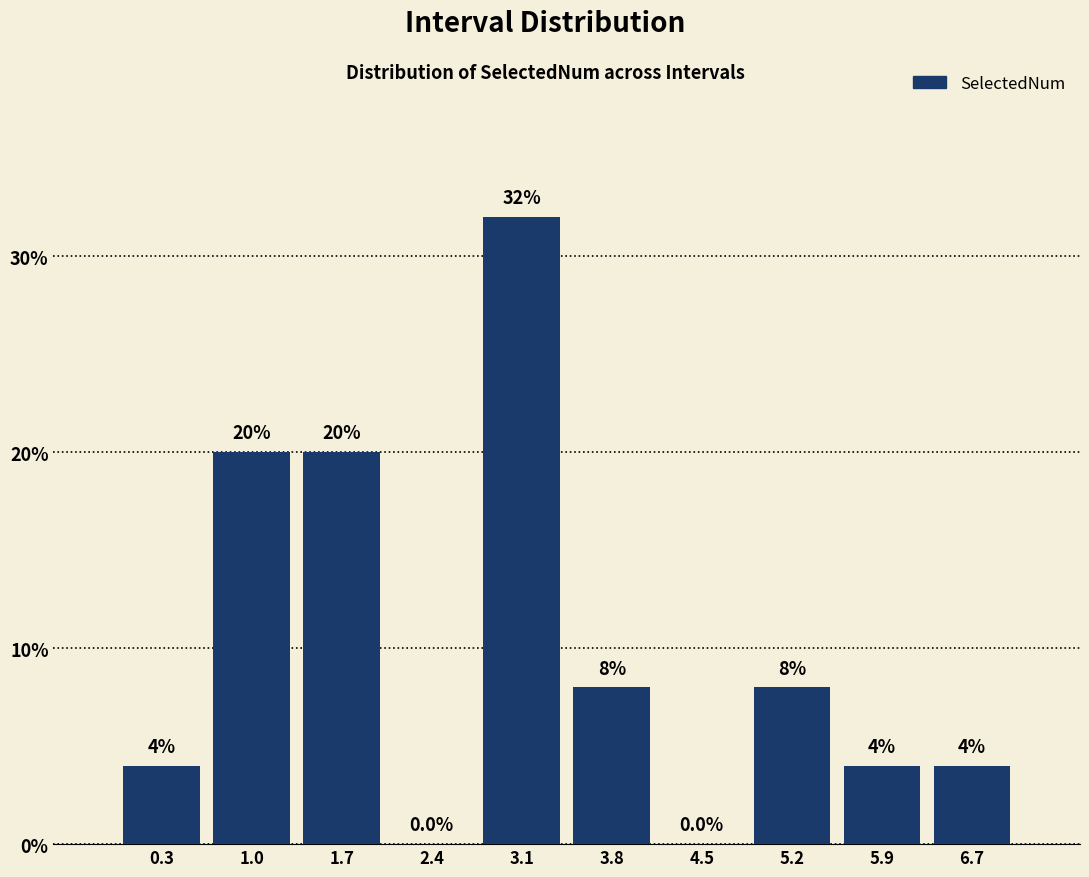

What is the height of the bar covering 2.8 to 3.5 on the x-axis?

32.0